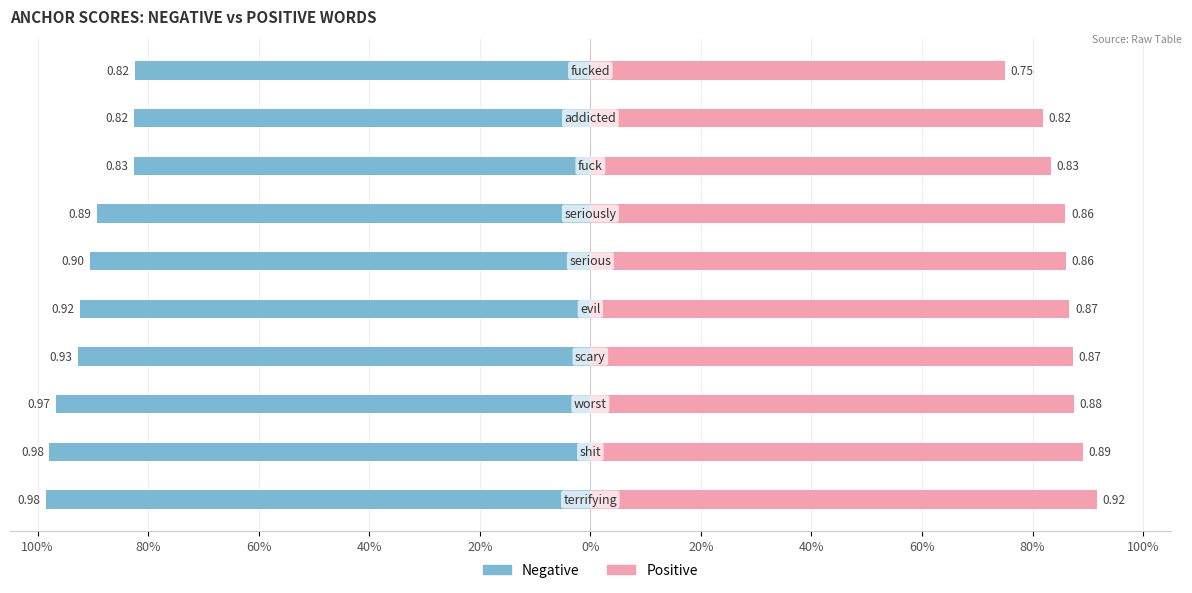

What is the total value across all series at 60%?

-0.1